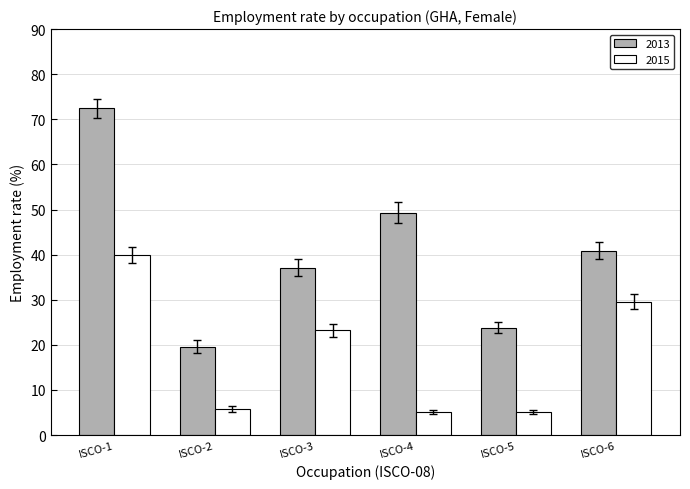

At which label does 2015 first exceed 23?

ISCO-1